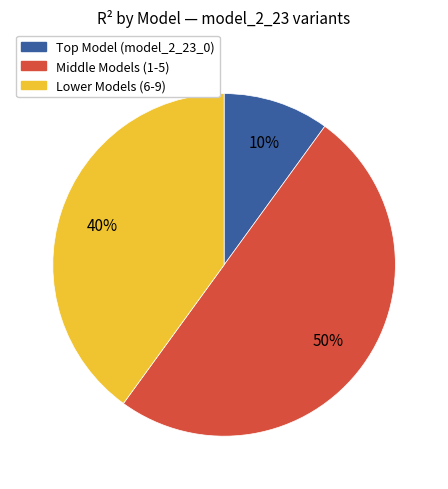

To the nearest percent, what is the average slice percentage?

33%